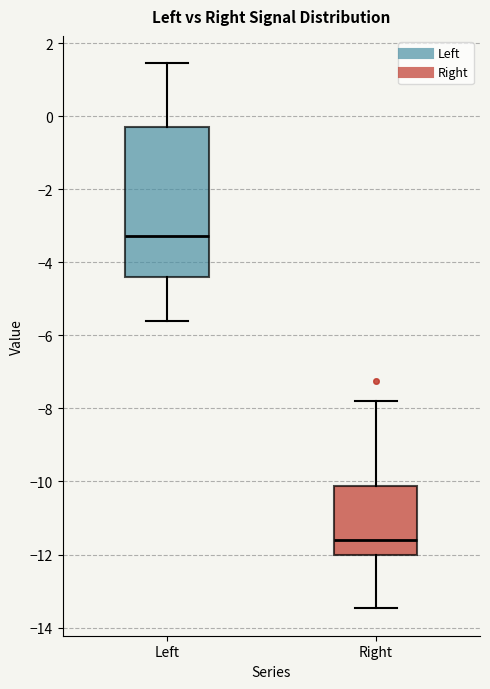

Comparing the boxes themselves (not the whiskers), which one is the tallest?

Left